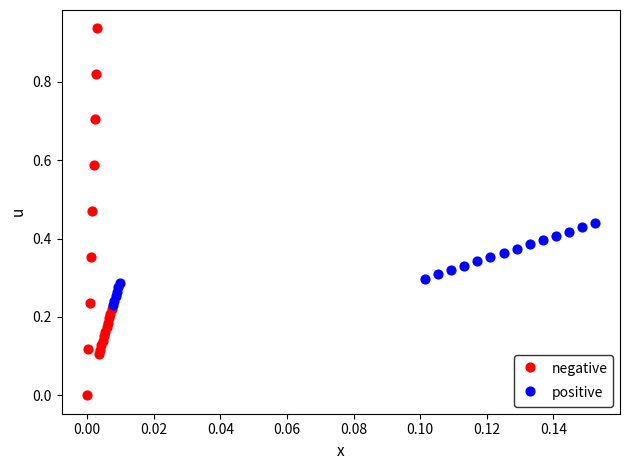

Which series has the largest Y range (max minus min)?

negative